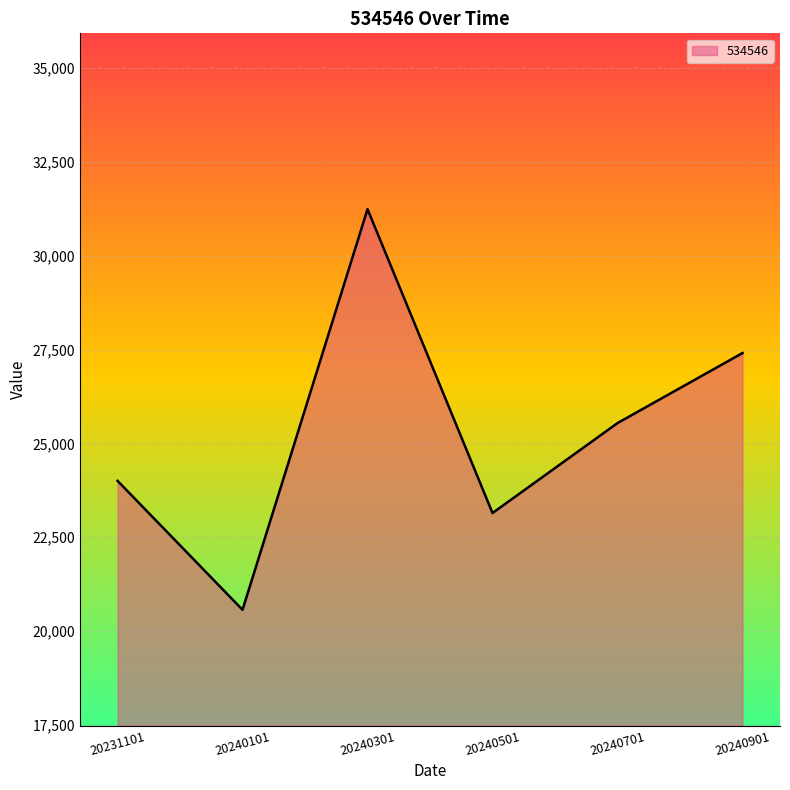

Reading left to right, list all the values displayed in this chart.

20231101=24003.0	20240101=20565.1	20240301=31245.2	20240501=23144.8	20240701=25542.3	20240901=27409.7